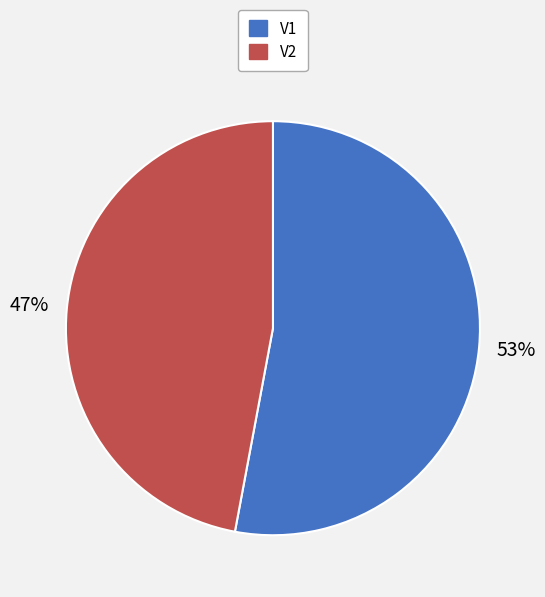

Rank the categories by value from lowest to highest.

V2, V1